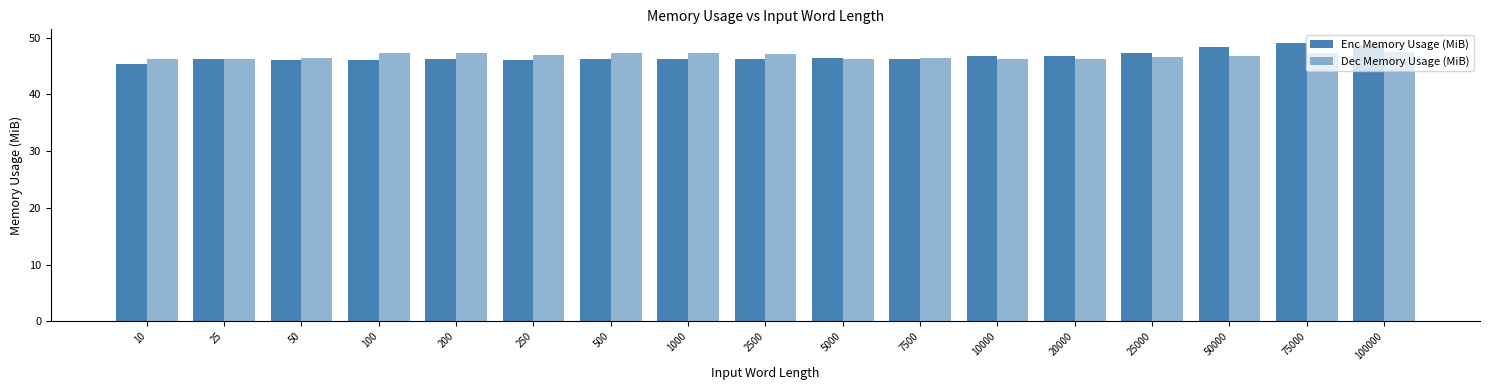

At which label does Enc Memory Usage (MiB) reach its peak?

75000